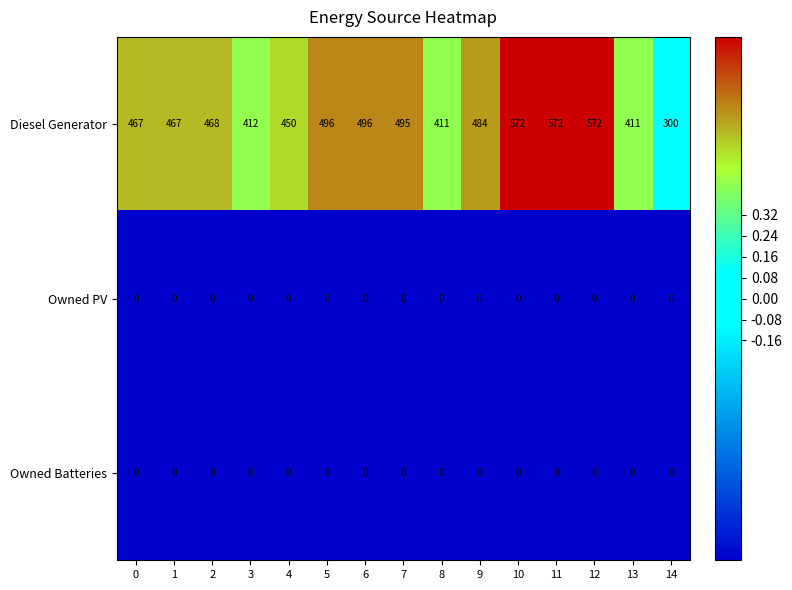

The Diesel Generator series shows 205 at 5. True or false?

False